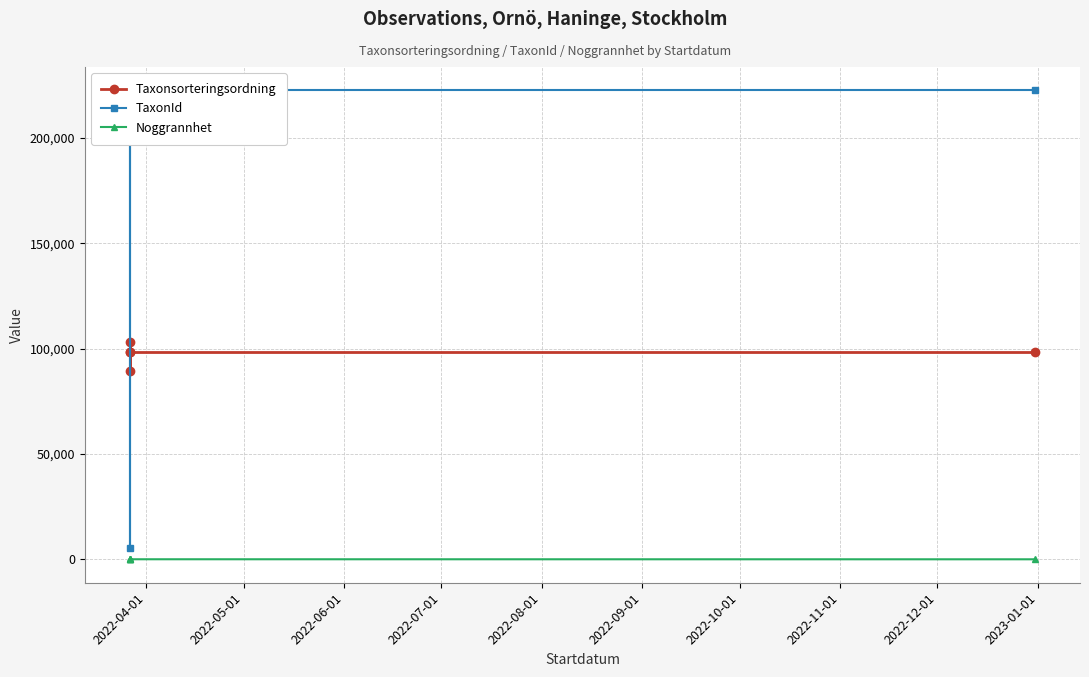

What is the total value across all series at 2022-06-01?

324339